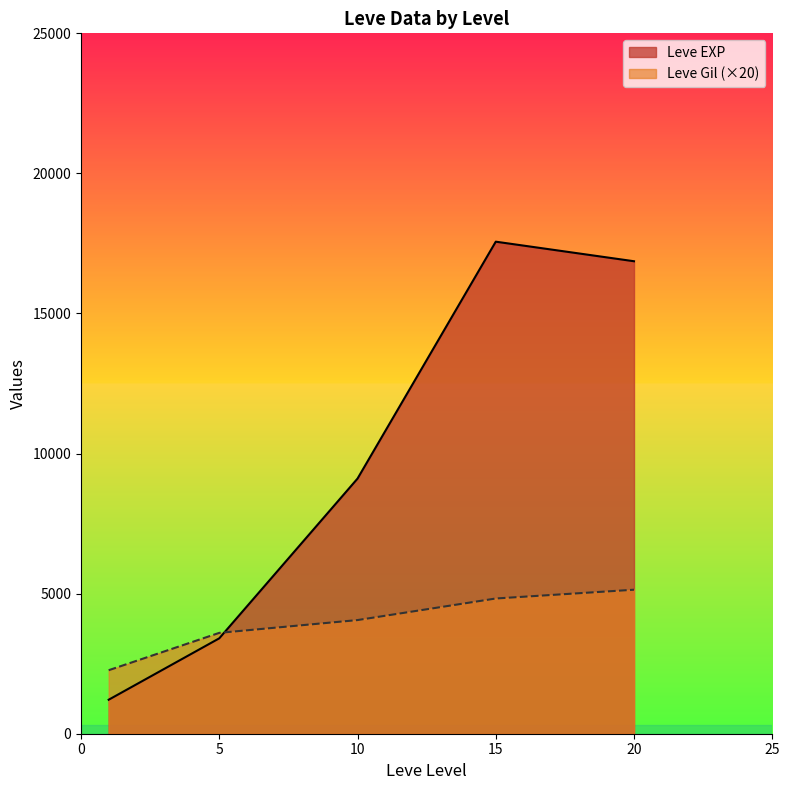

What is the total value across all series at 10?

13163.3